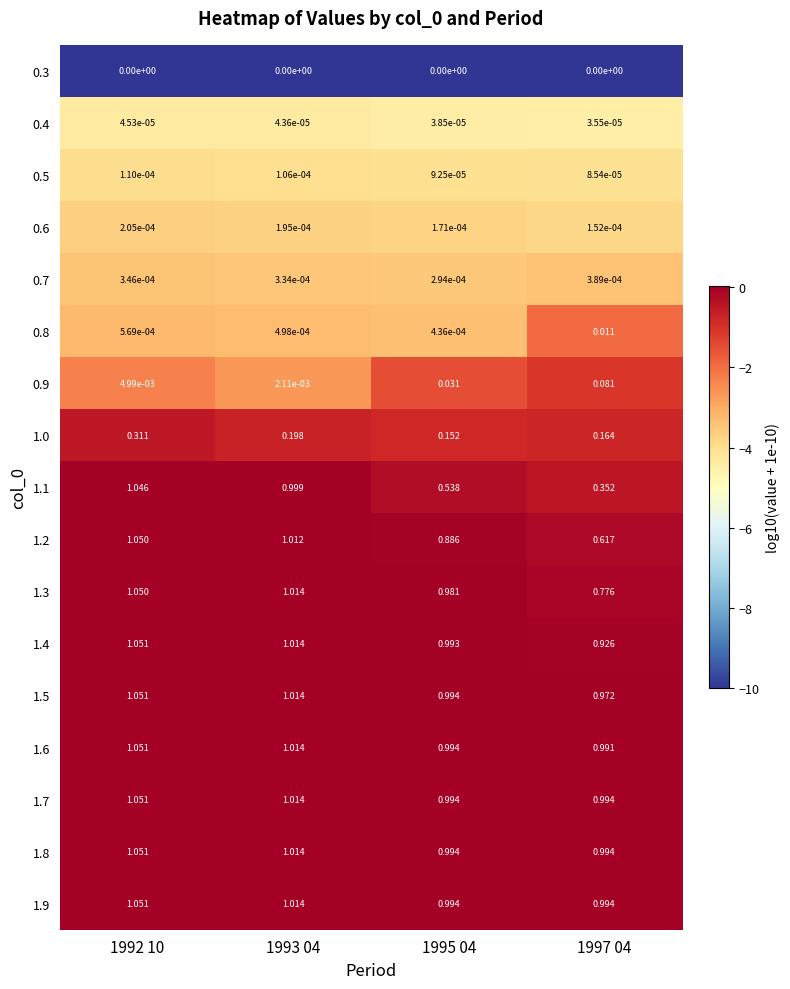

Is the value of 0.3 at 1995 04 greater than the value of 1.1 at 1993 04?

No